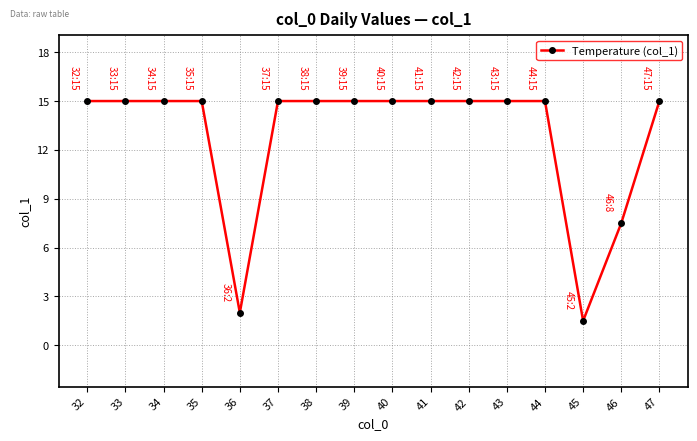

Reading left to right, transcribe all the data shown in this chart.

32=15.0	33=15.0	34=15.0	35=15.0	36=2.0	37=15.0	38=15.0	39=15.0	40=15.0	41=15.0	42=15.0	43=15.0	44=15.0	45=1.5	46=7.5	47=15.0